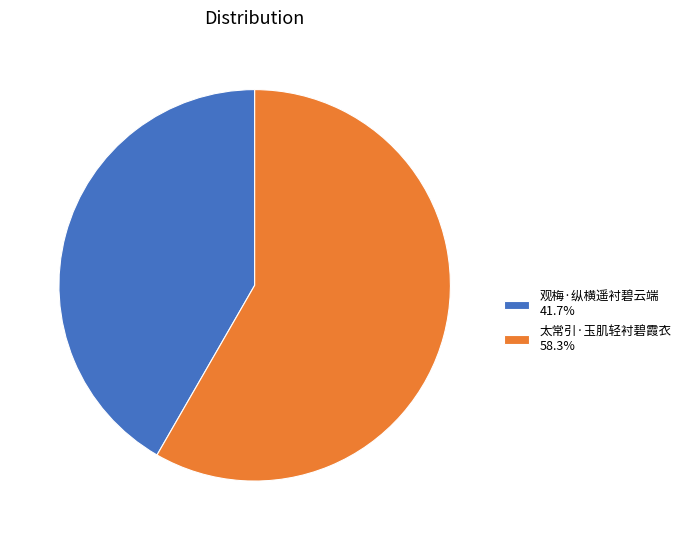

Approximately how many times larger is the value at 太常引·玉肌轻衬碧霞衣 compared to 观梅·纵横遥衬碧云端?

1.4